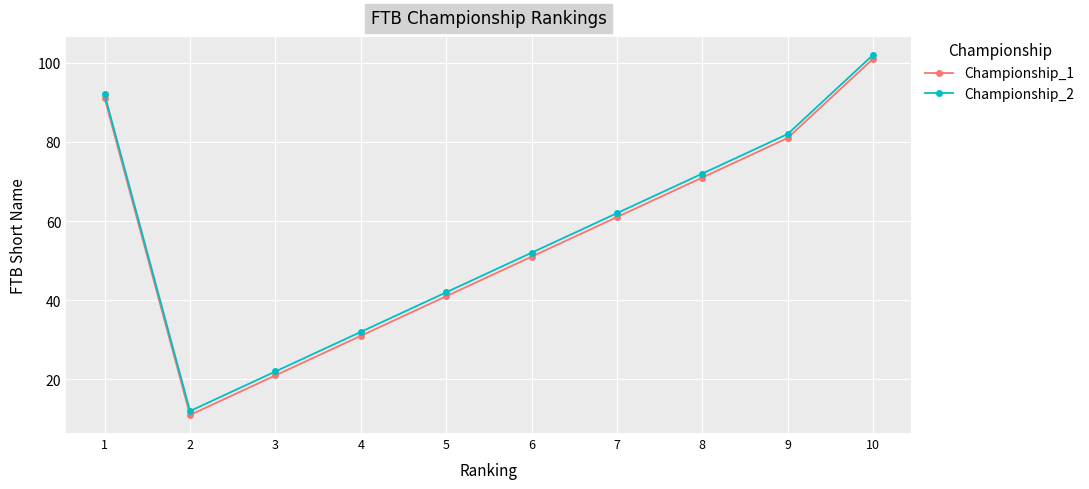

Where does the Championship_2 series first go above 62?

1